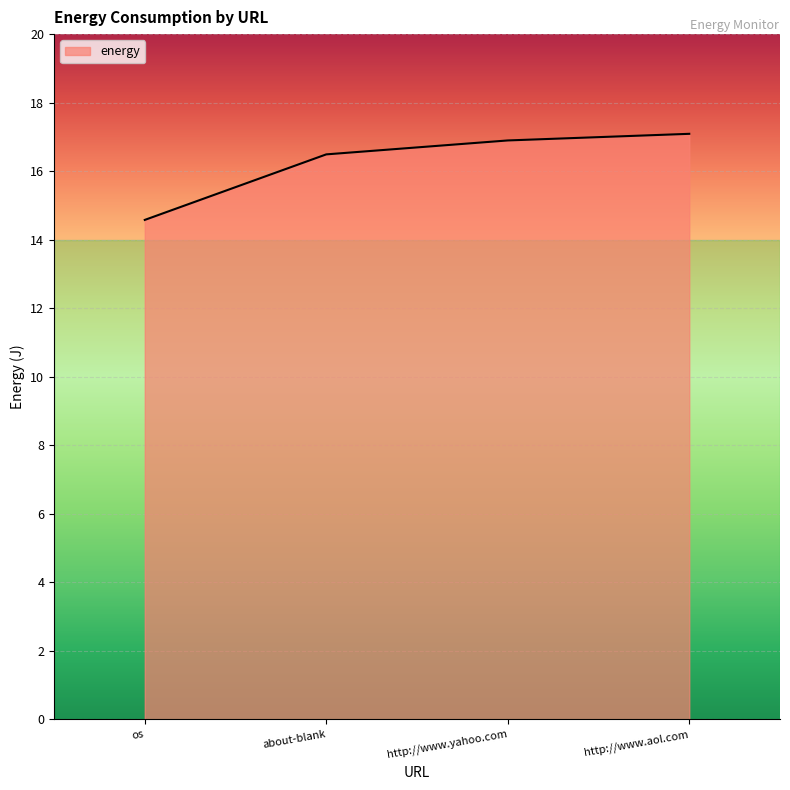

What position from the left is http://www.yahoo.com?

3